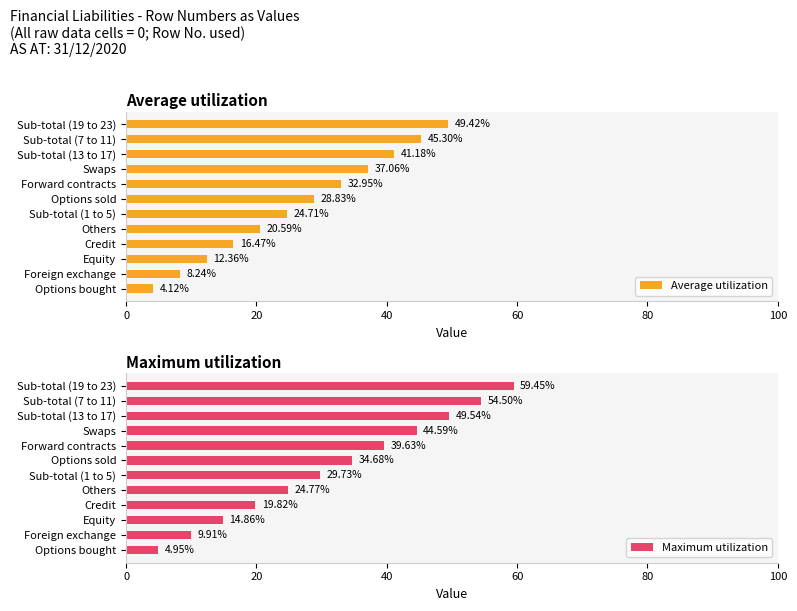

What is the difference between the second highest and second lowest values in the Maximum utilization series?

44.6